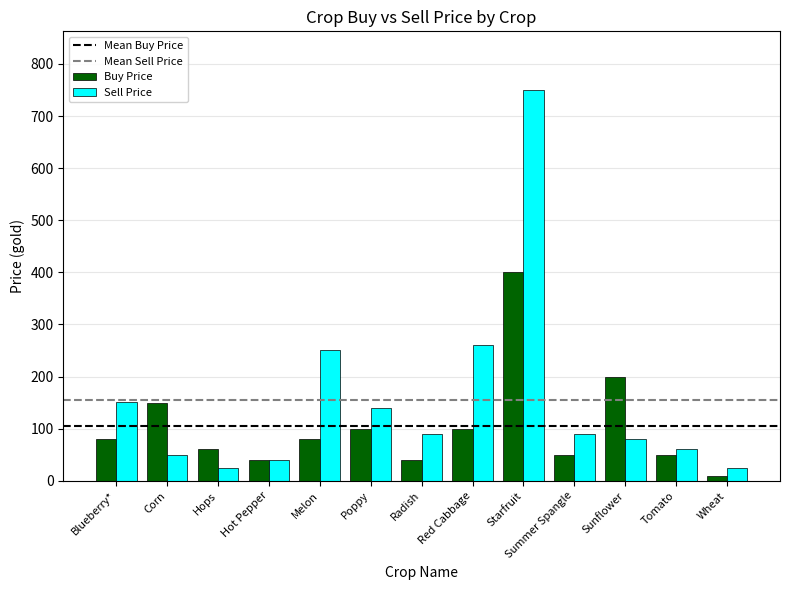

The value of Sell Price at Starfruit is 750. True or false?

True